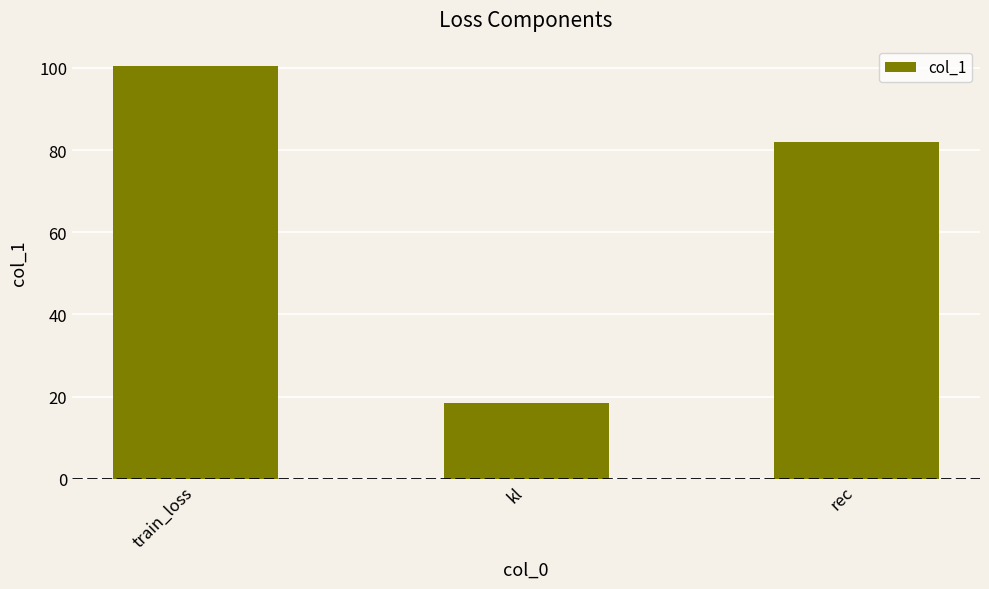

How many bars are there in total?

3